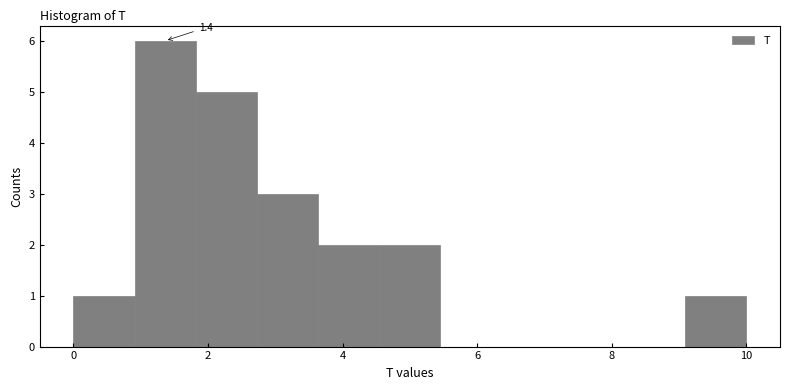

Over which range of the x-axis is the bar tallest?

1.0 to 1.8